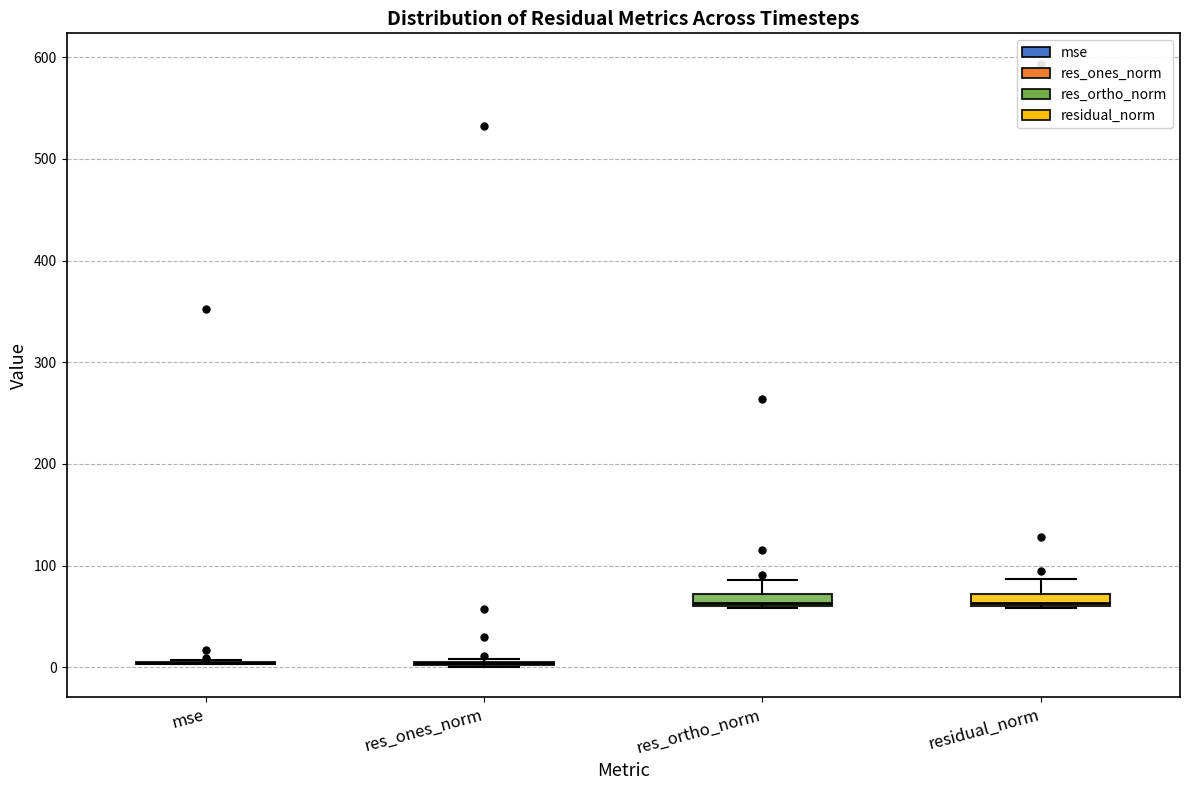

Where is the lower edge of the box for res_ortho_norm on the y-axis? The values are not printed on the chart, so give them approximately, as read against the axis.

60